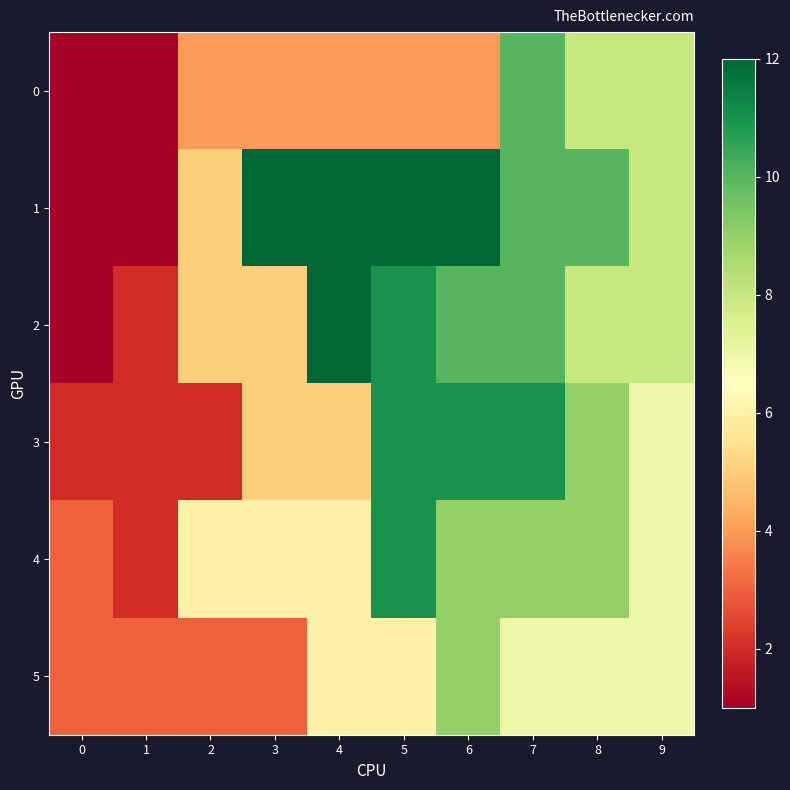

What is the total value across all series at 5?

55